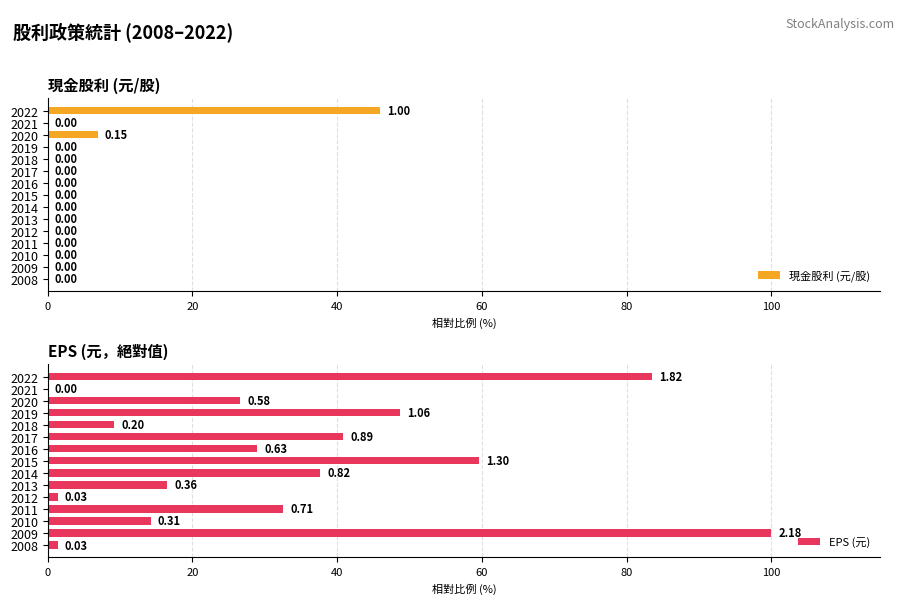

What is the sum of all 現金股利 (元/股) values?

52.8